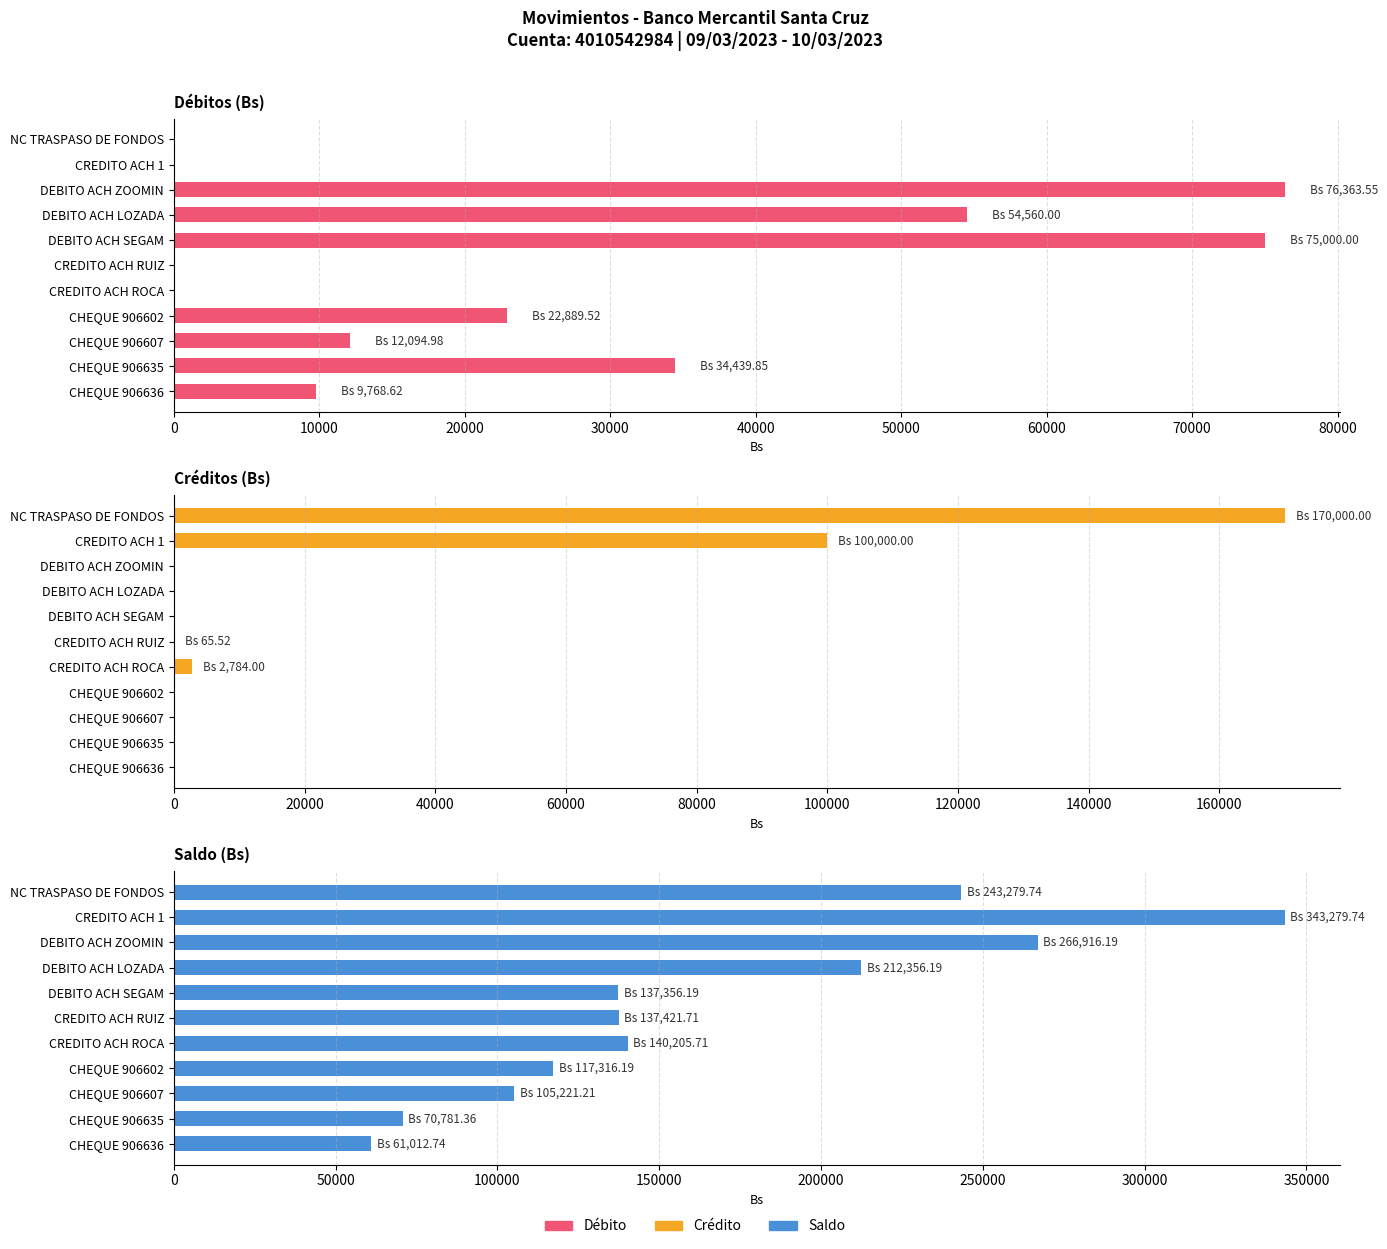

What is the difference between the maximum and minimum values in the Crédito series?

170000.0